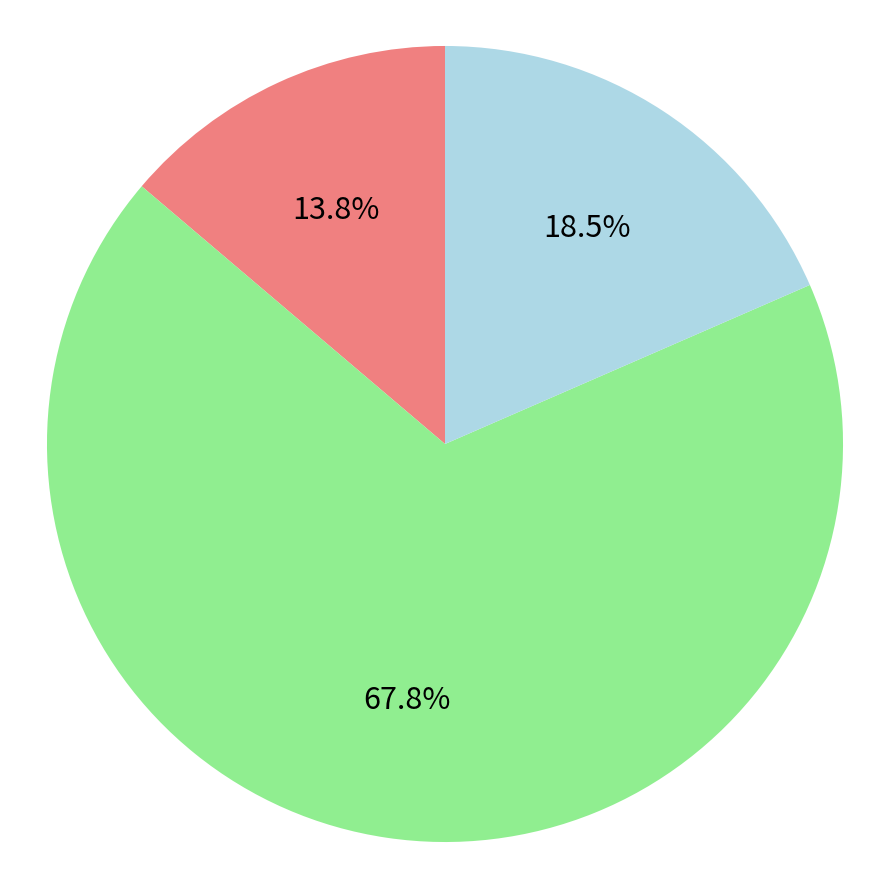

Does any single category account for the majority?

Yes